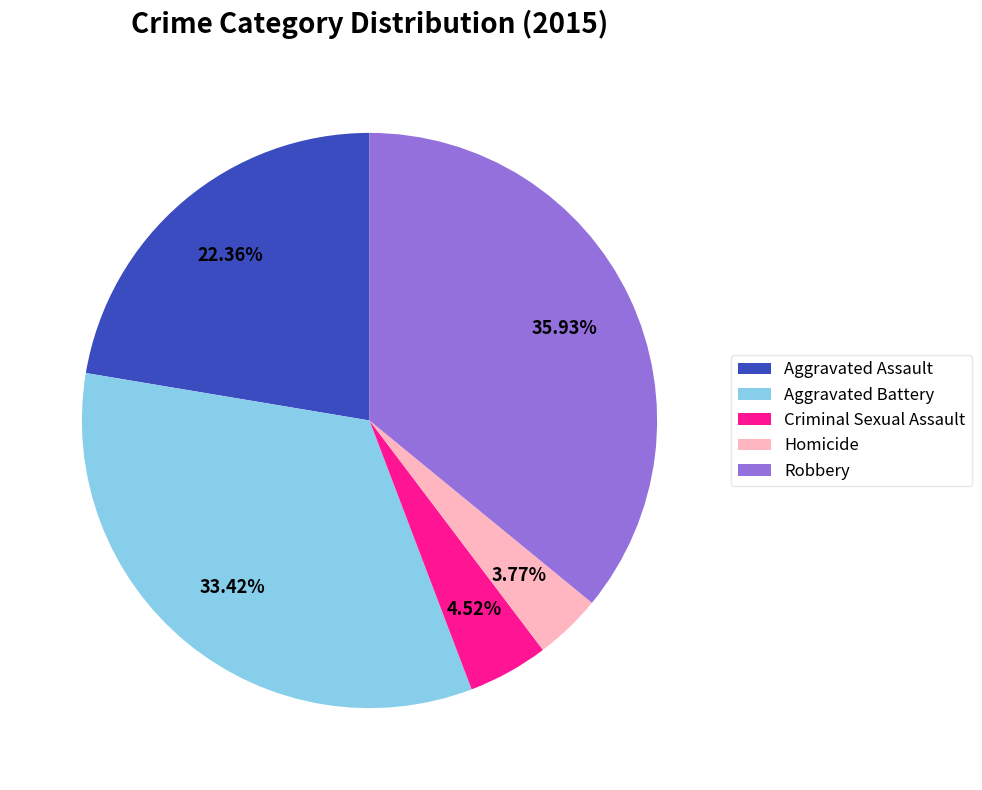

The Homicide slice represents 4% of the pie. True or false?

True